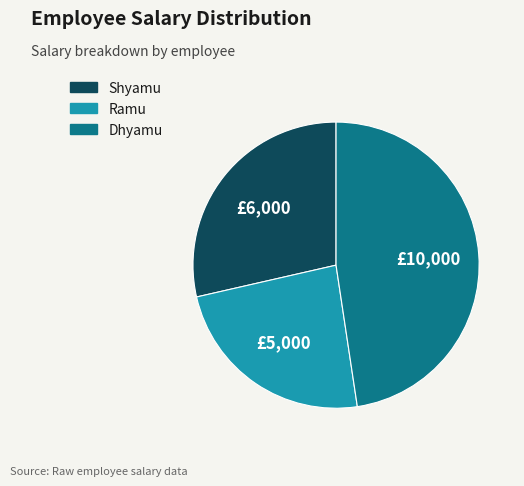

Is the sum of Ramu and Shyamu greater than half?

Yes